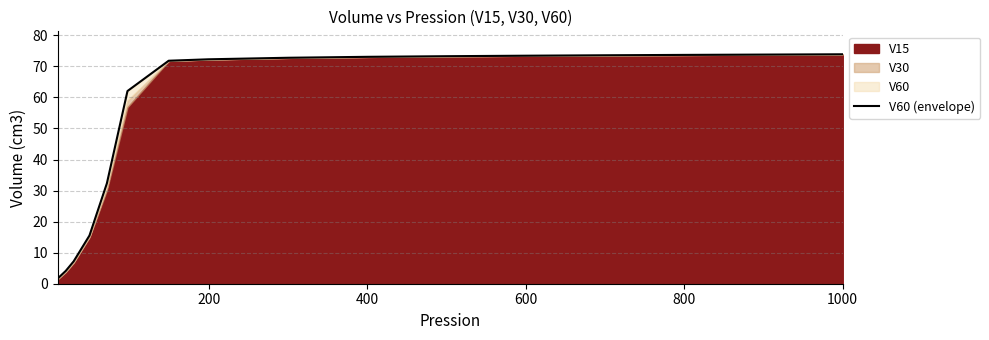

What is the minimum value shown in the chart?

1.7